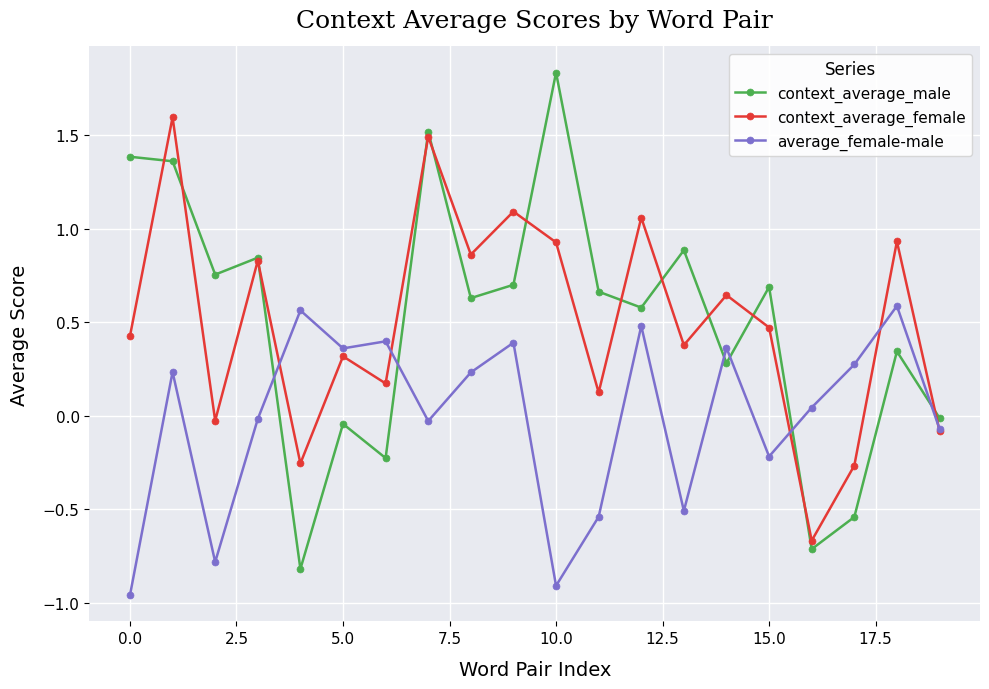

Rank the series by their maximum value, from highest to lowest.

context_average_male, context_average_female, average_female-male